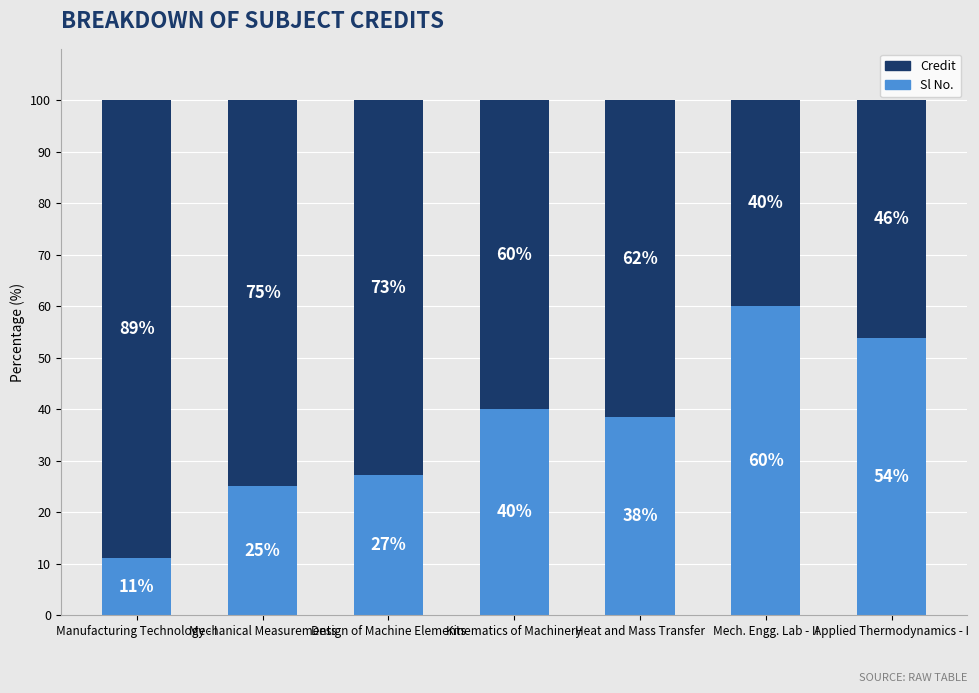

What is the total value across all series at Manufacturing Technology - I?

100.0